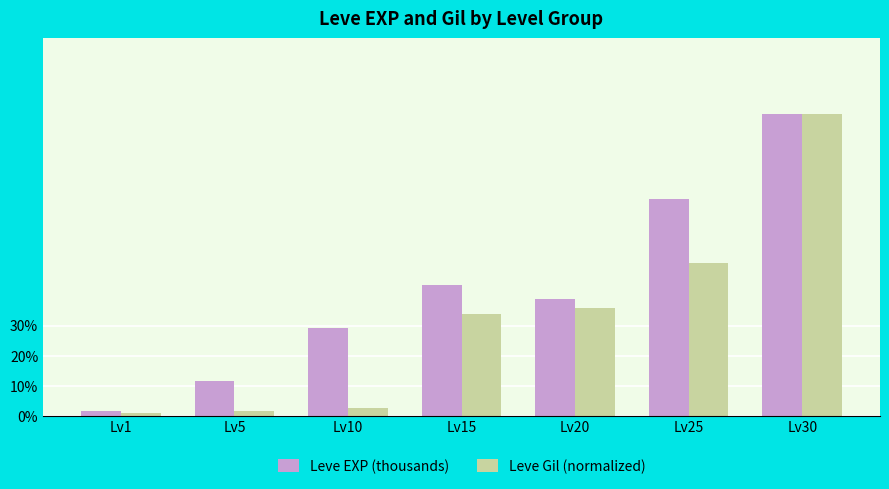

The value of Leve Gil (normalized) at Lv15 is 15.9. True or false?

False